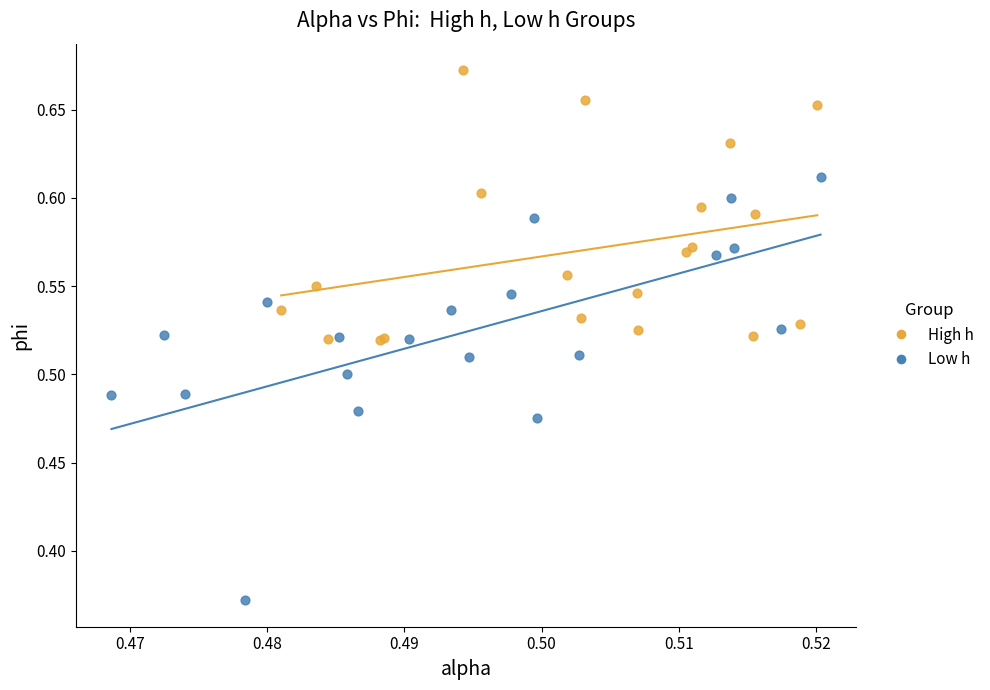

Which series reaches the minimum Y coordinate?

Low h